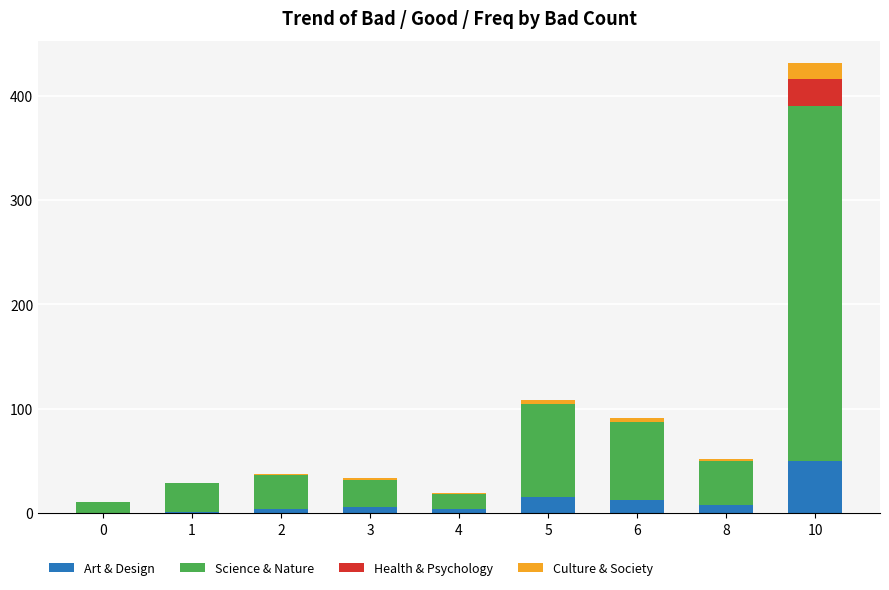

How many series are shown in this chart?

4